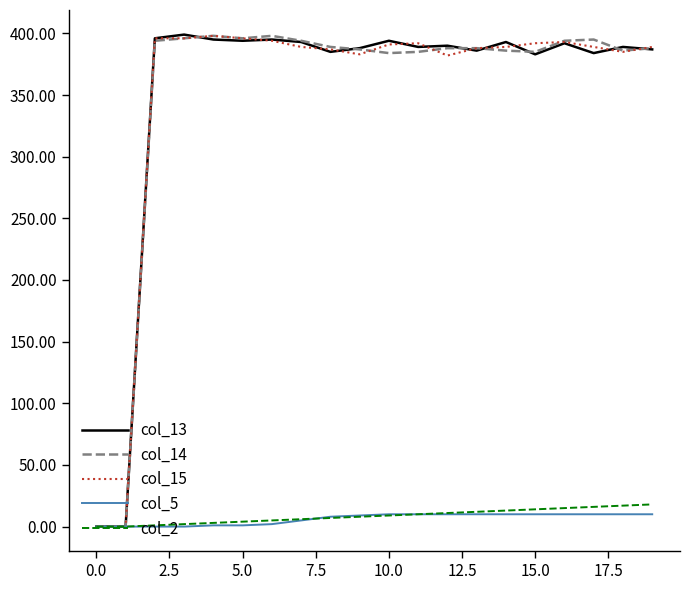

What is the average value of the col_15 series?

351